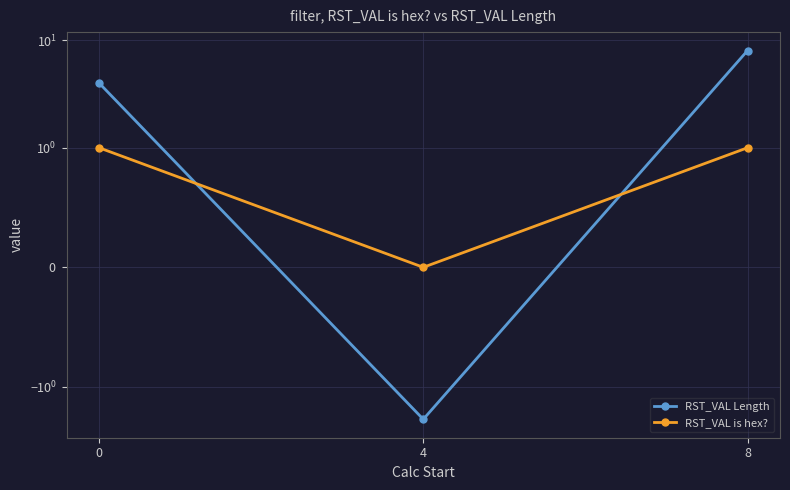

Reading left to right, list all the values displayed in this chart.

RST_VAL Length: 4	-2	8
RST_VAL is hex?: 1	0	1